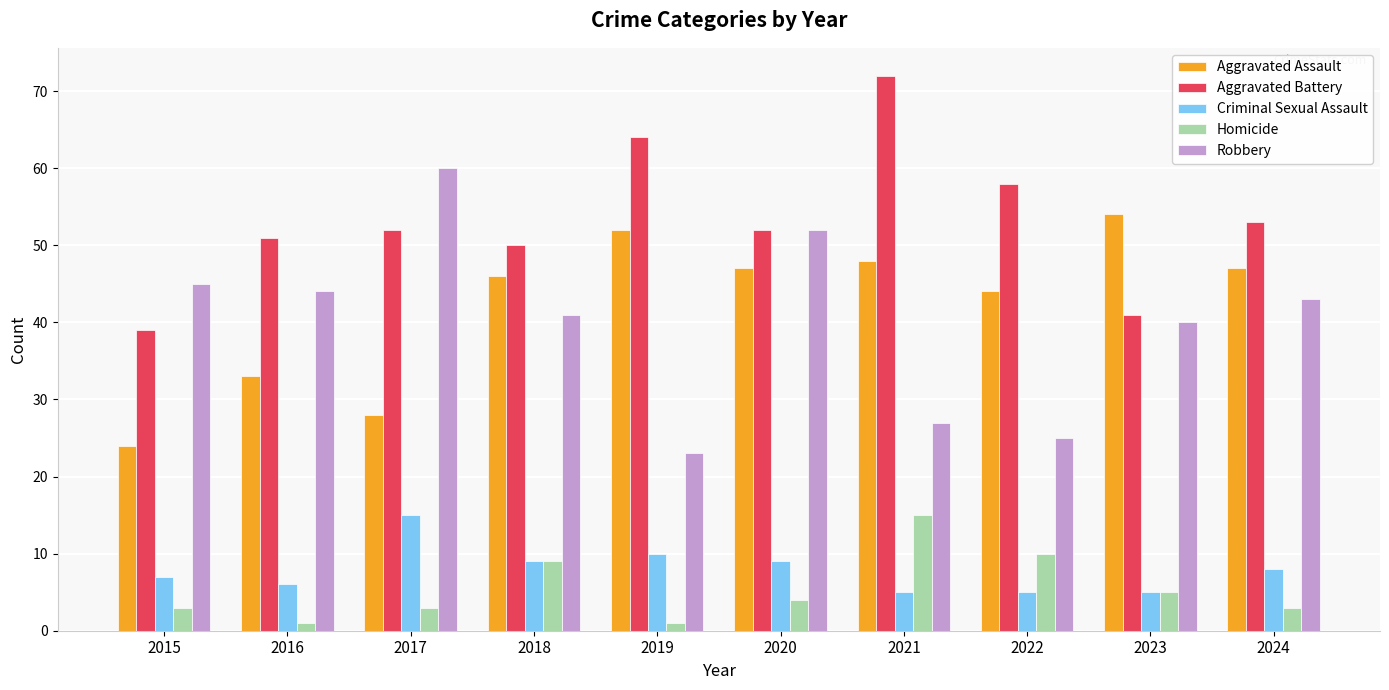

What is the difference between the Aggravated Assault values at 2015 and 2016?

9